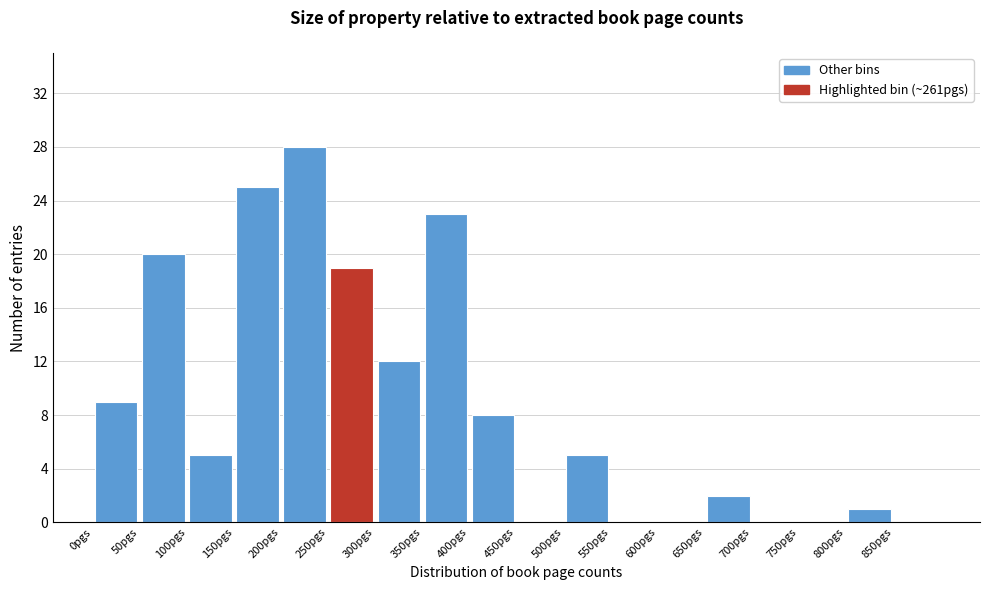

Which range on the x-axis has the tallest bar?

200 to 250